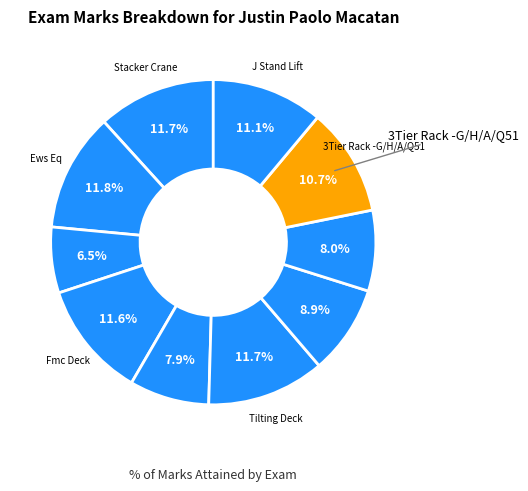

What is the largest slice in the pie chart?

Ews Eq